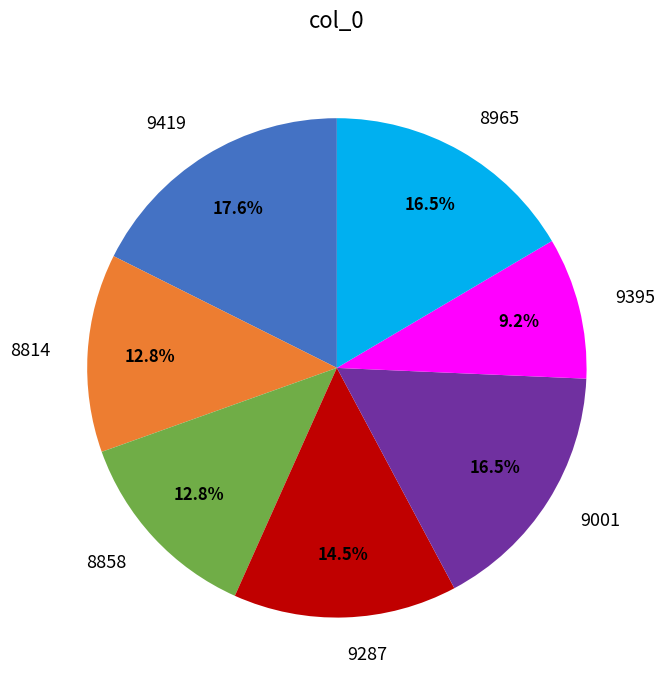

What is the largest slice in the pie chart?

9419